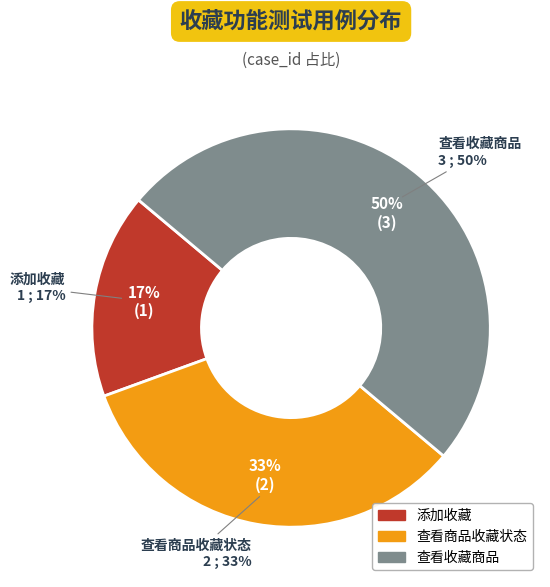

The 查看收藏商品 slice represents 39% of the pie. True or false?

False